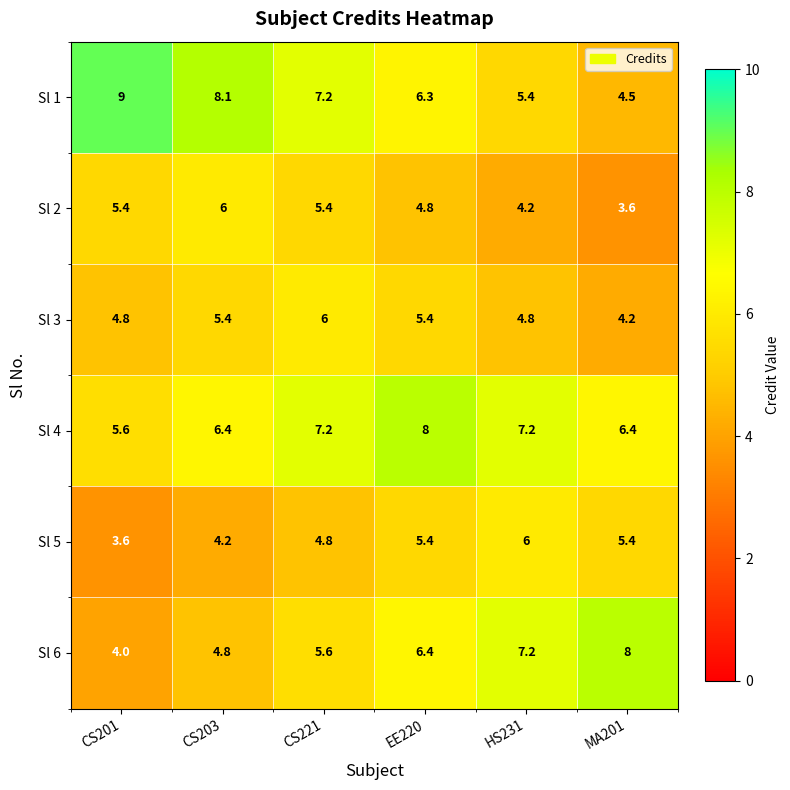

Which series changed the most between CS221 and EE220?

Sl 1